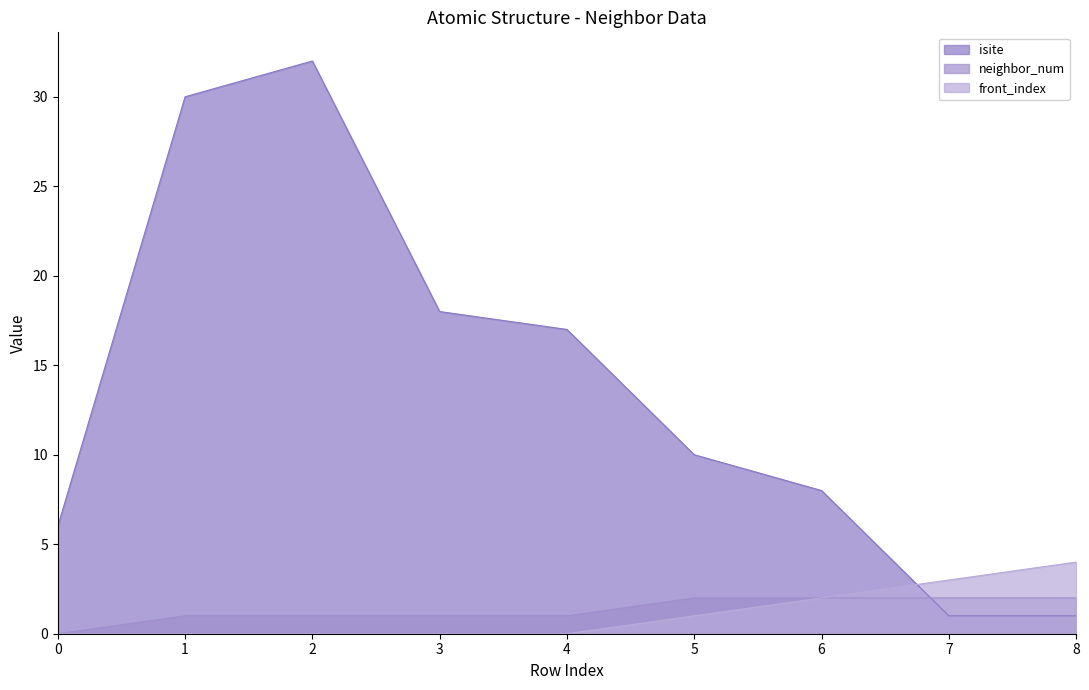

What is the difference between the maximum and minimum values in the neighbor_num series?

2